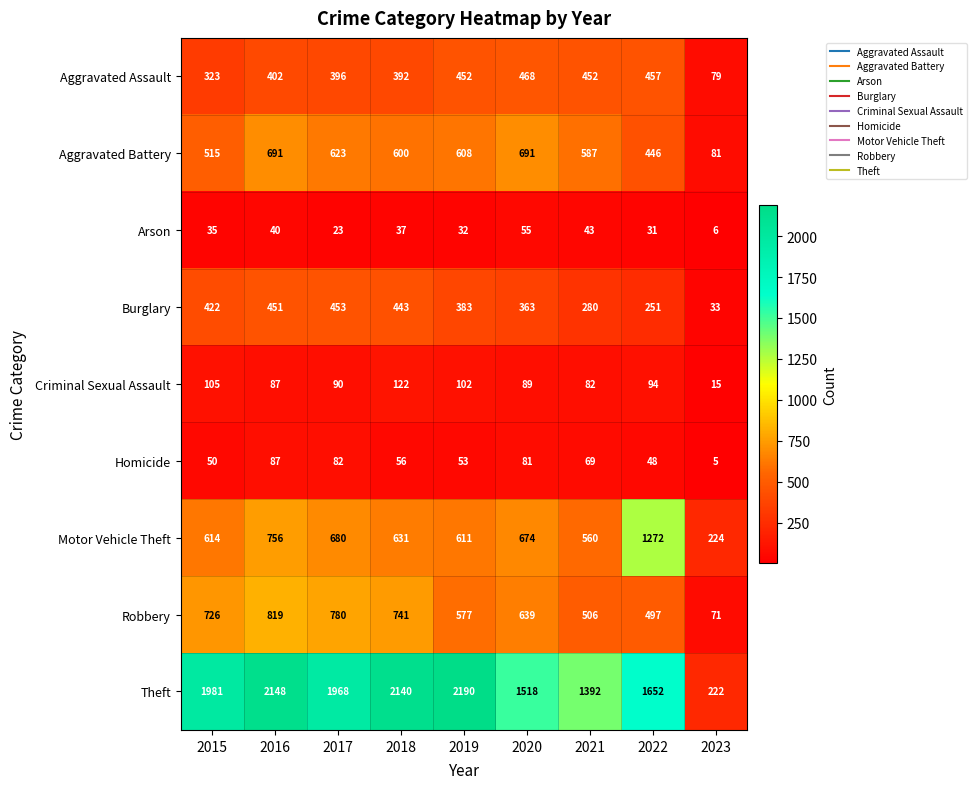

Read the Arson value at 2017, to the nearest 5.

25